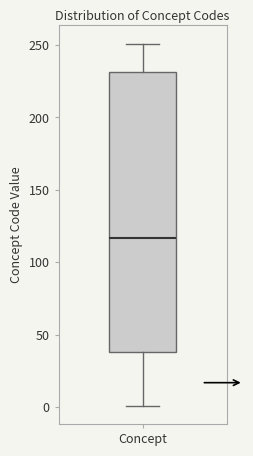

Transcribe this box plot: give where the median line is, the range the box spans, and where the two whiskers end, as read against the y-axis. The values are not printed on the chart, so give them approximately, as read against the axis.

median 115, box 40 to 230, whiskers 0 to 250